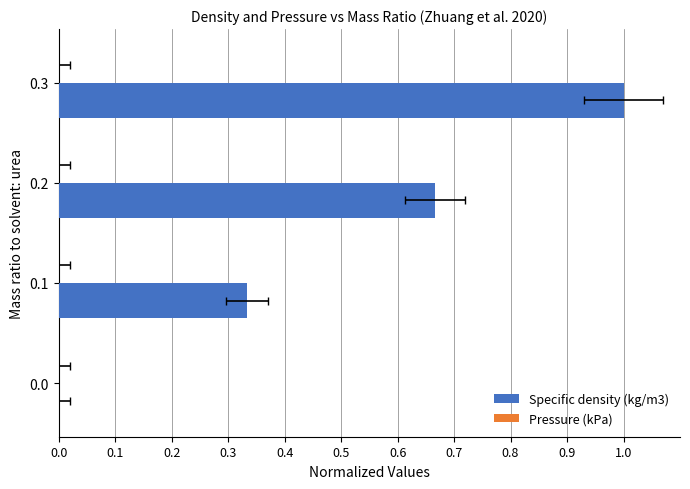

Which series has the largest total across all categories?

Specific density (kg/m3)